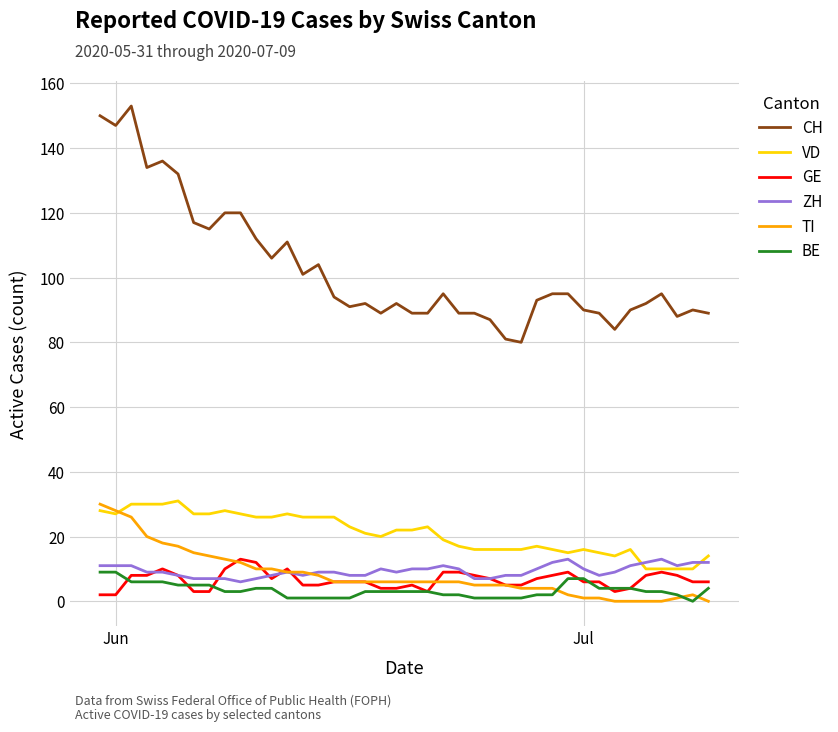

Which series has the largest total across all categories?

CH